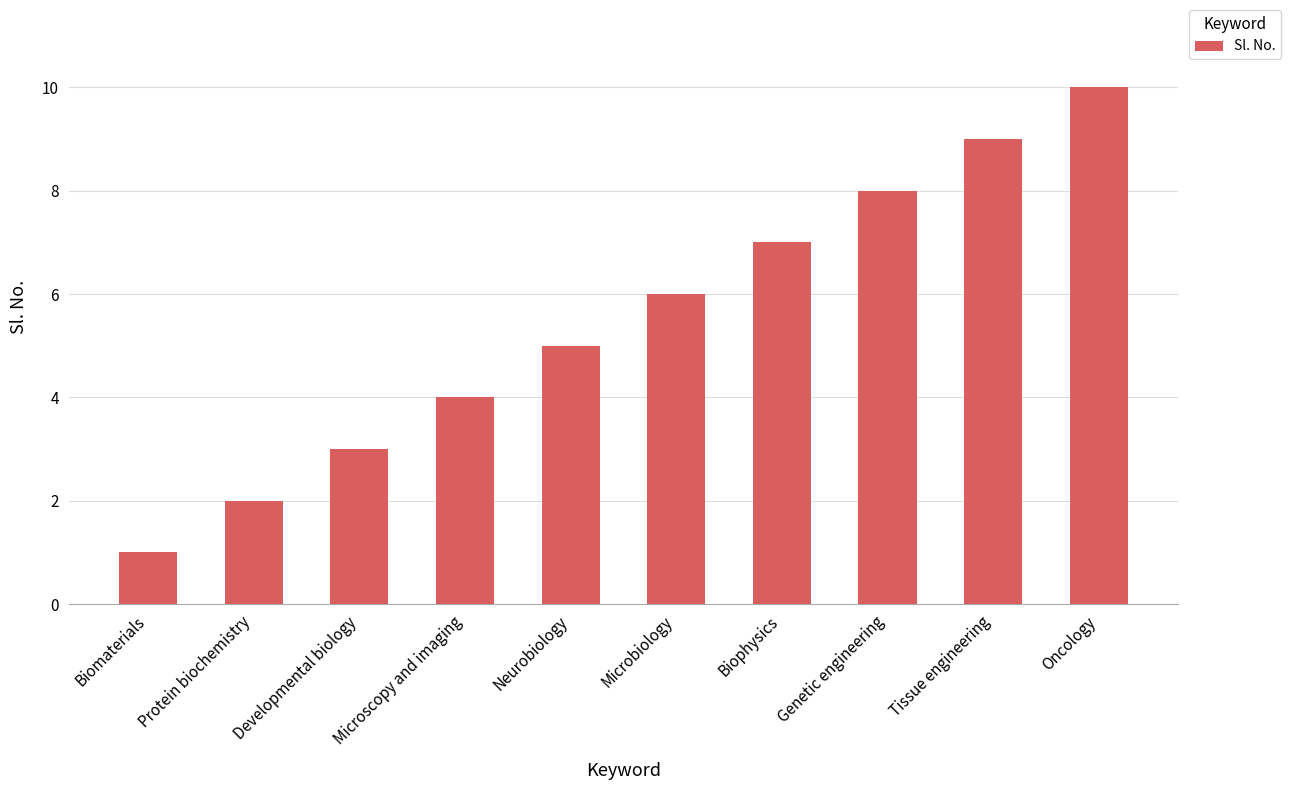

Which category has the highest value across all series?

Oncology